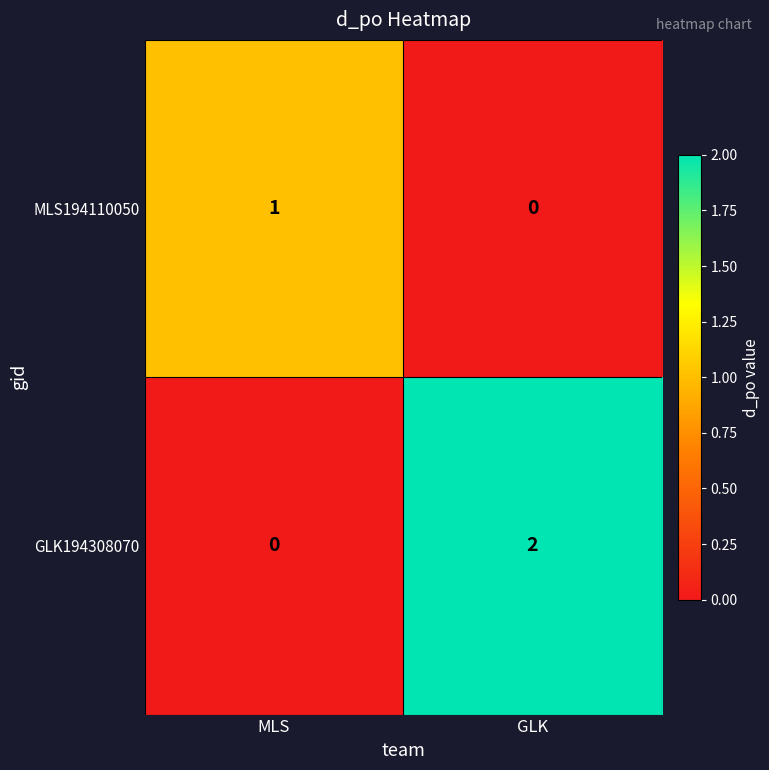

Which series has the largest range (max minus min)?

GLK194308070